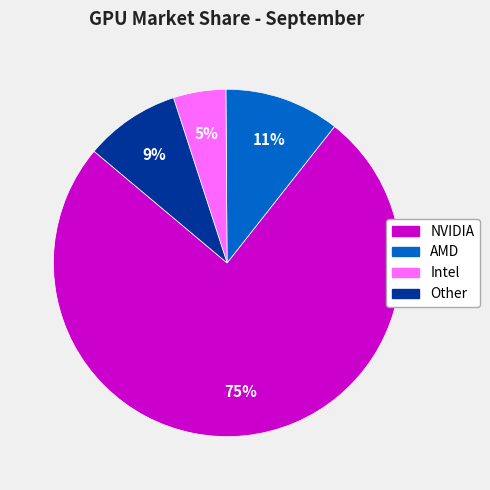

To the nearest percent, what is the average slice percentage?

25%